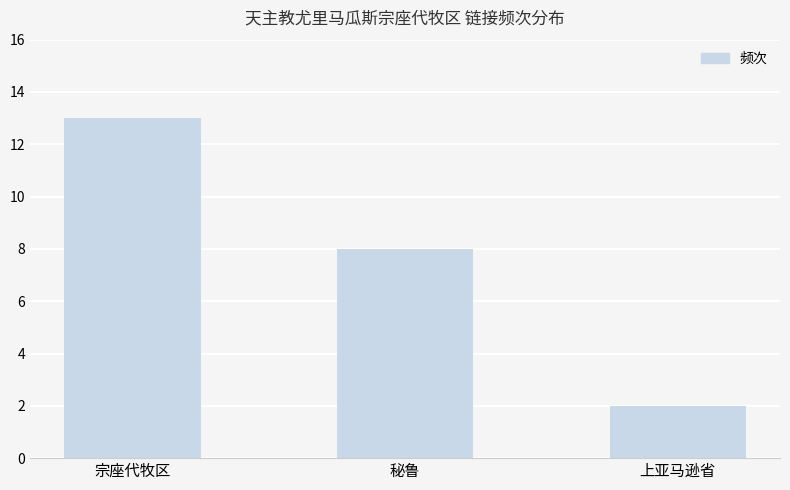

Reading right to left, what are all the values shown in this chart?

上亚马逊省=2	秘鲁=8	宗座代牧区=13